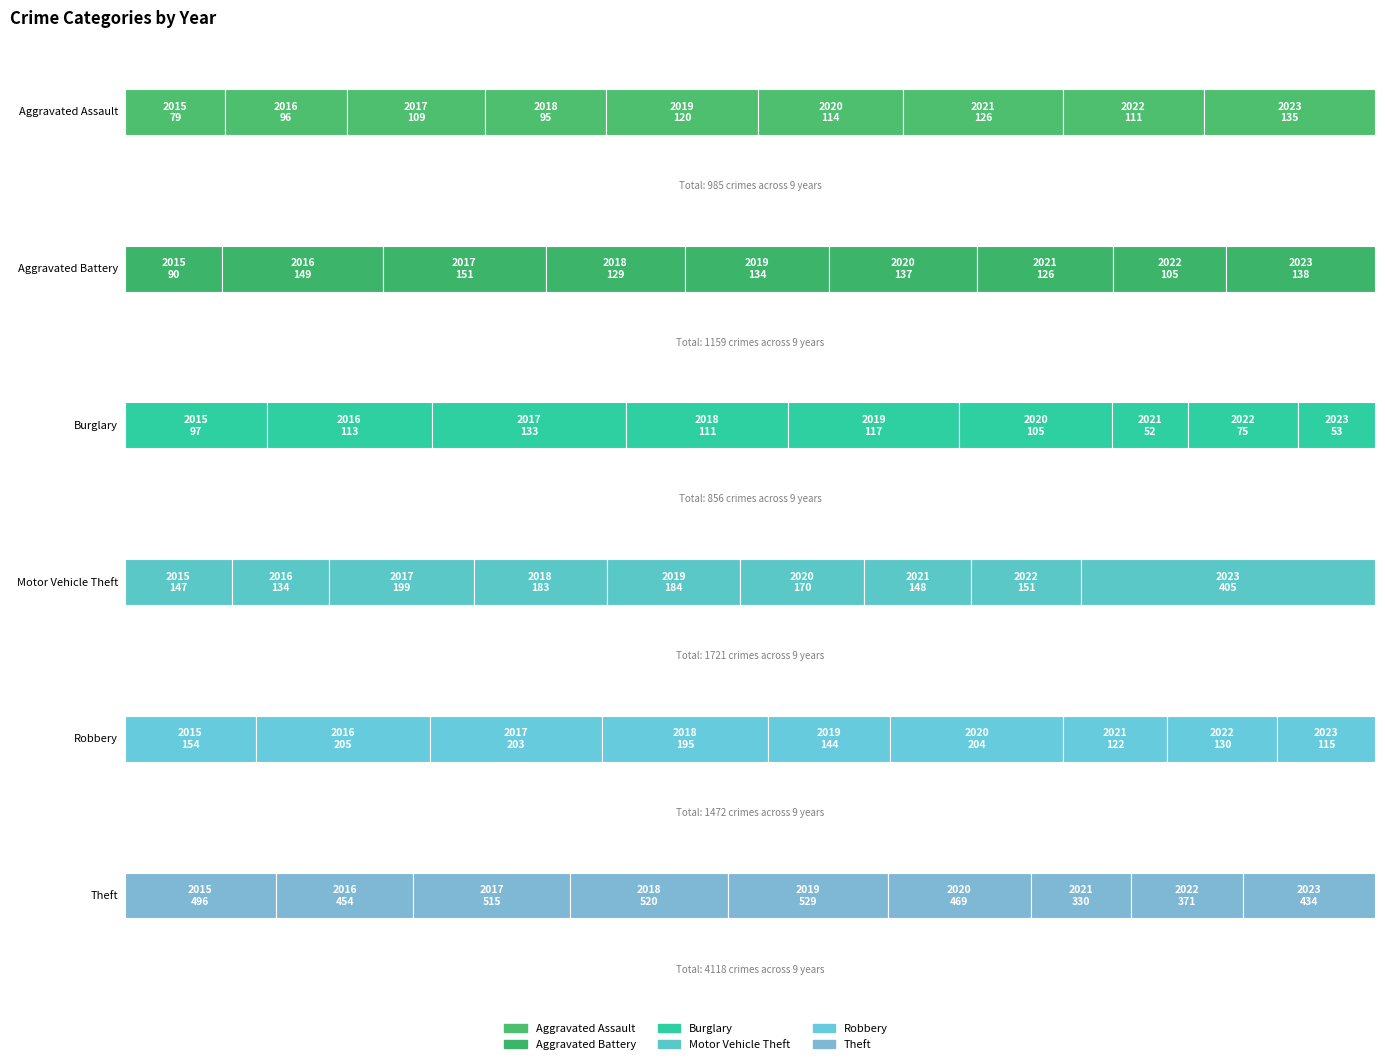

What is the value of the Theft bar at the 2nd from the left?

454